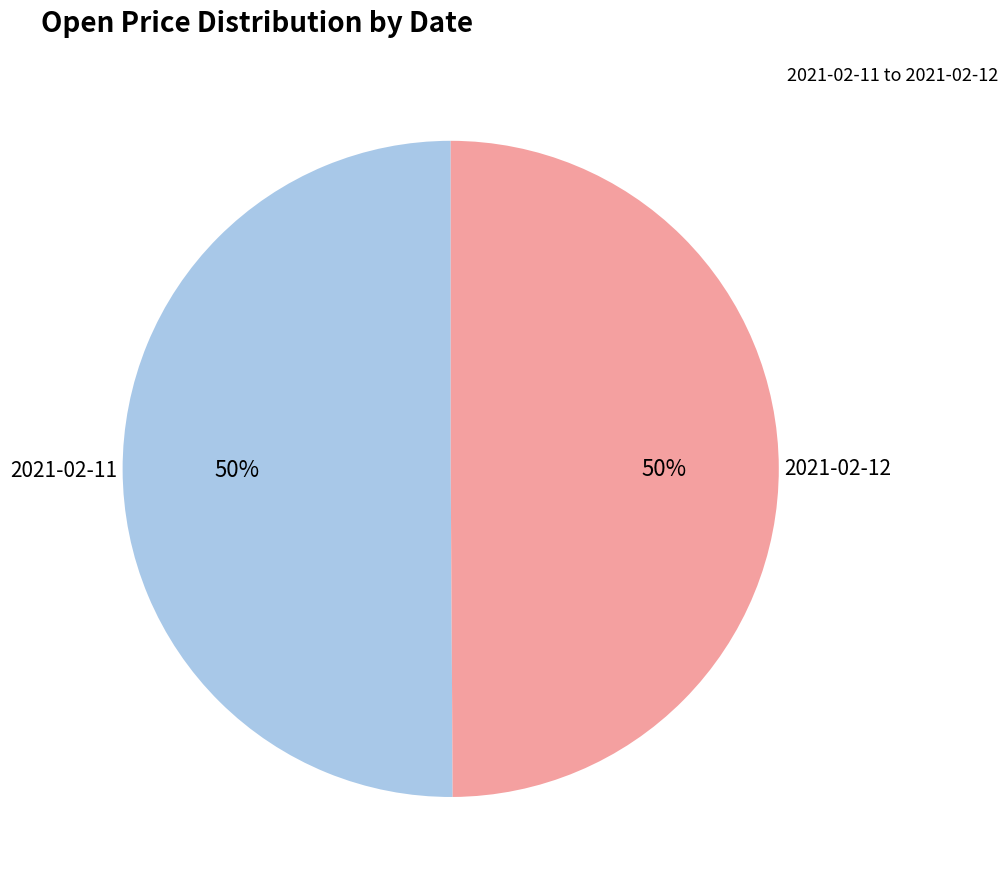

Is it true that 2021-02-11 is 50% of the pie?

True